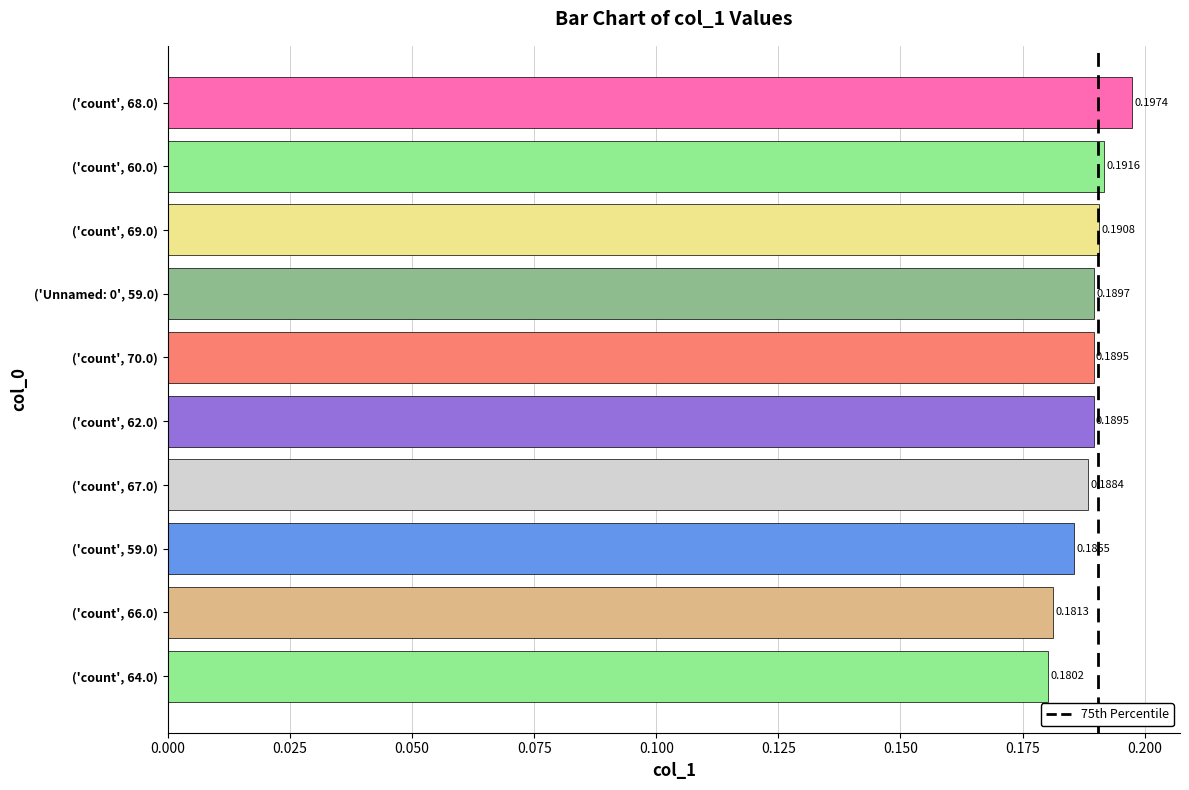

Between ('count', 60.0) and ('count', 62.0), which is larger?

('count', 60.0)